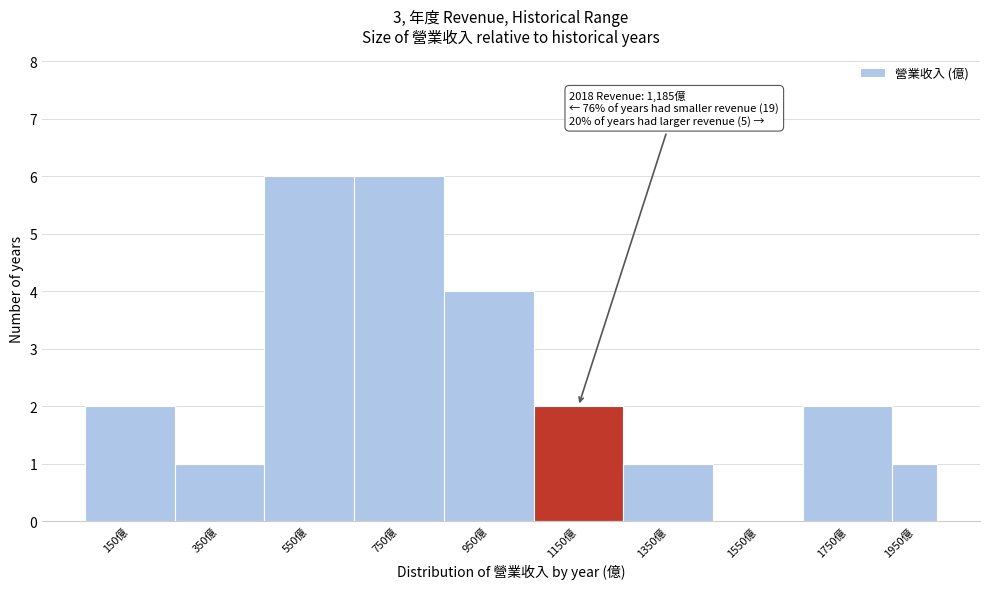

Reading left to right, transcribe all the data shown in this chart.

150億=2	350億=1	550億=6	750億=6	950億=4	1150億=2	1350億=1	1550億=0	1750億=2	1950億=1